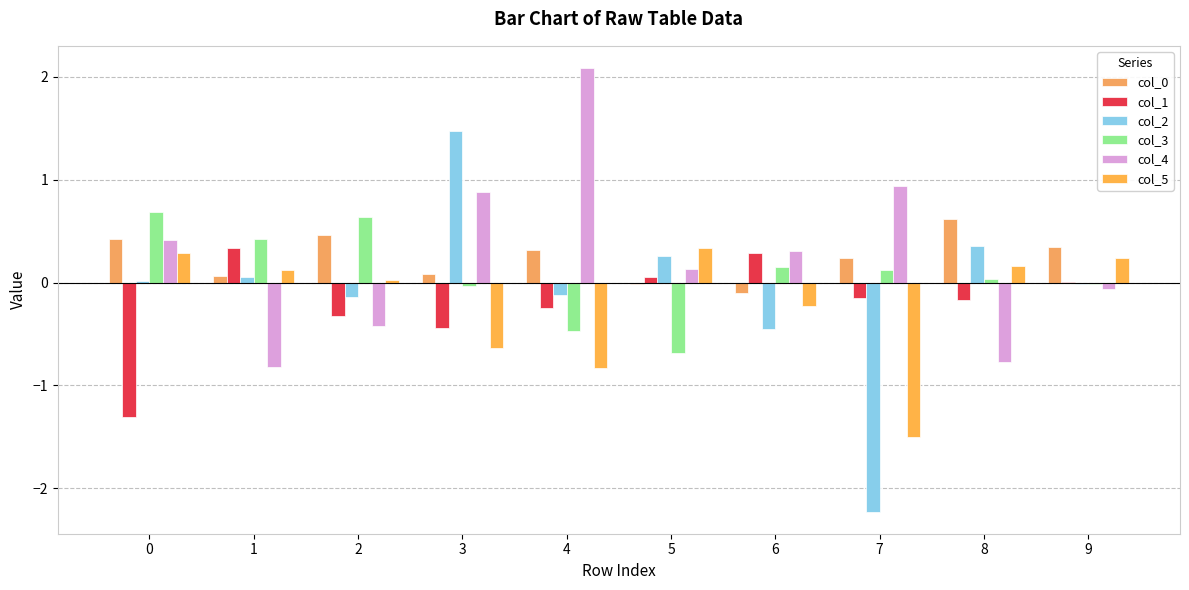

At which category is the sum across all series the highest?

3